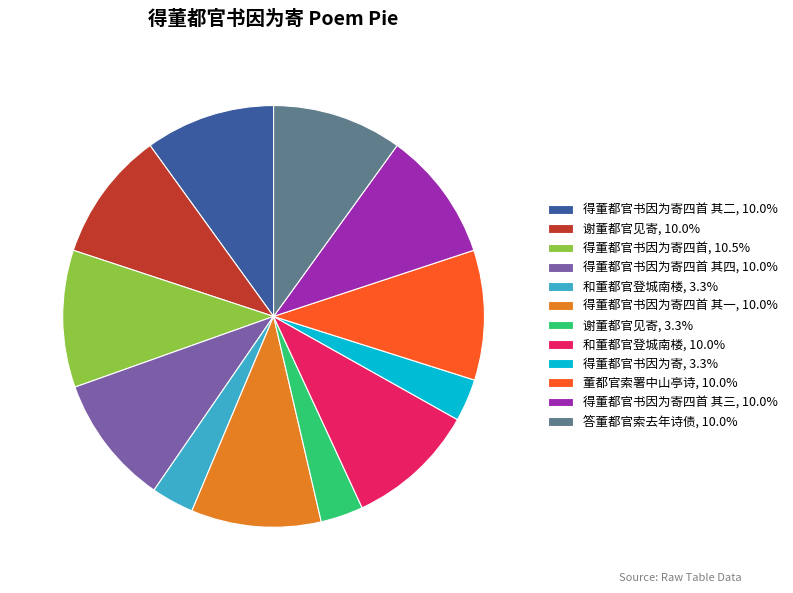

Is 得董都官书因为寄四首 其二, 10.0% the majority of the pie?

No